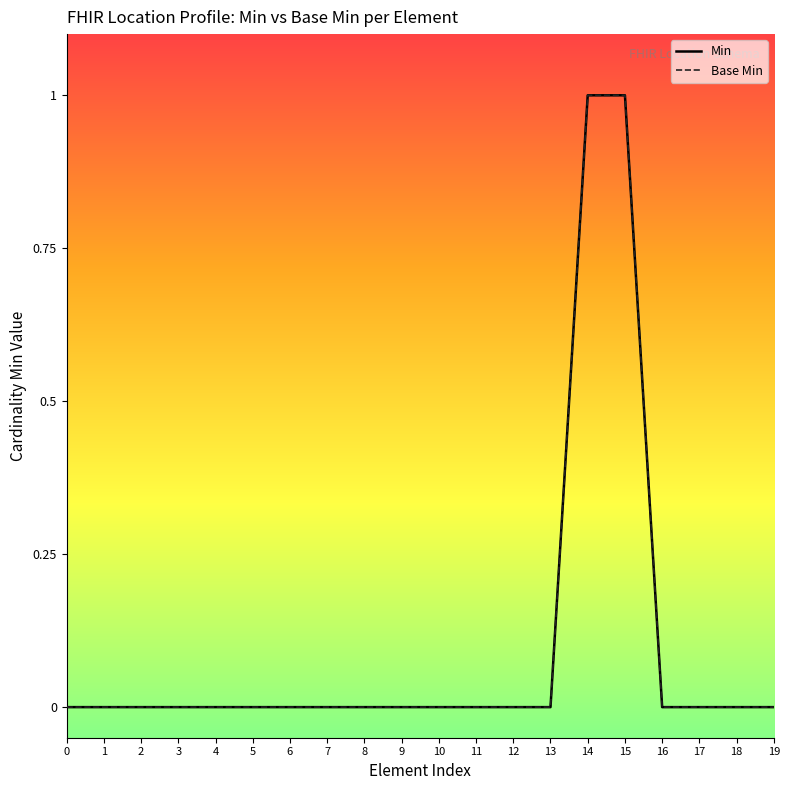

Rank the categories by Base Min value from lowest to highest.

0, 1, 2, 3, 4, 5, 6, 7, 8, 9, 10, 11, 12, 13, 16, 17, 18, 19, 14, 15